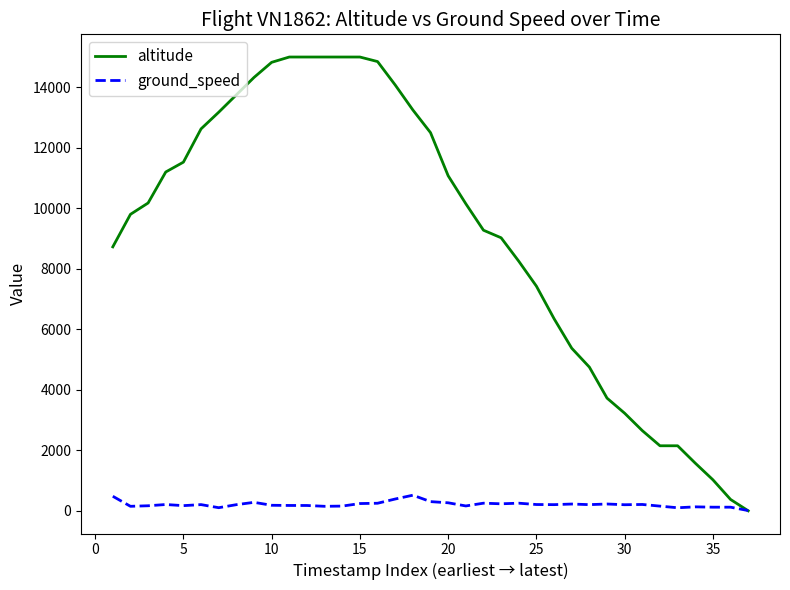

What is the maximum value for altitude?

15000